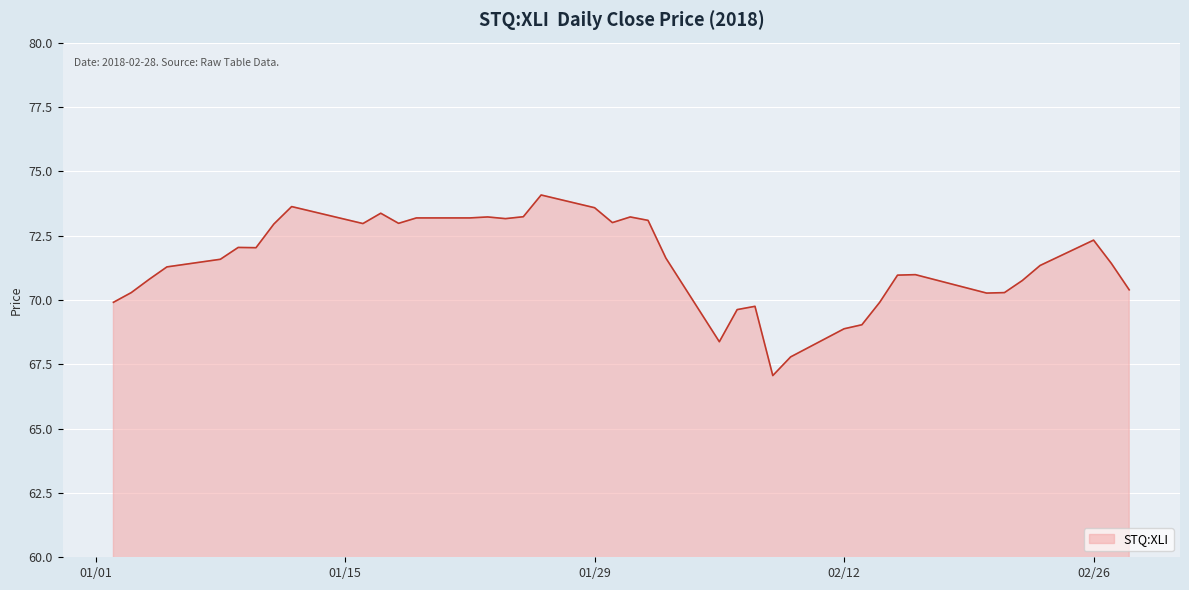

What is the minimum value shown in the chart?

67.1